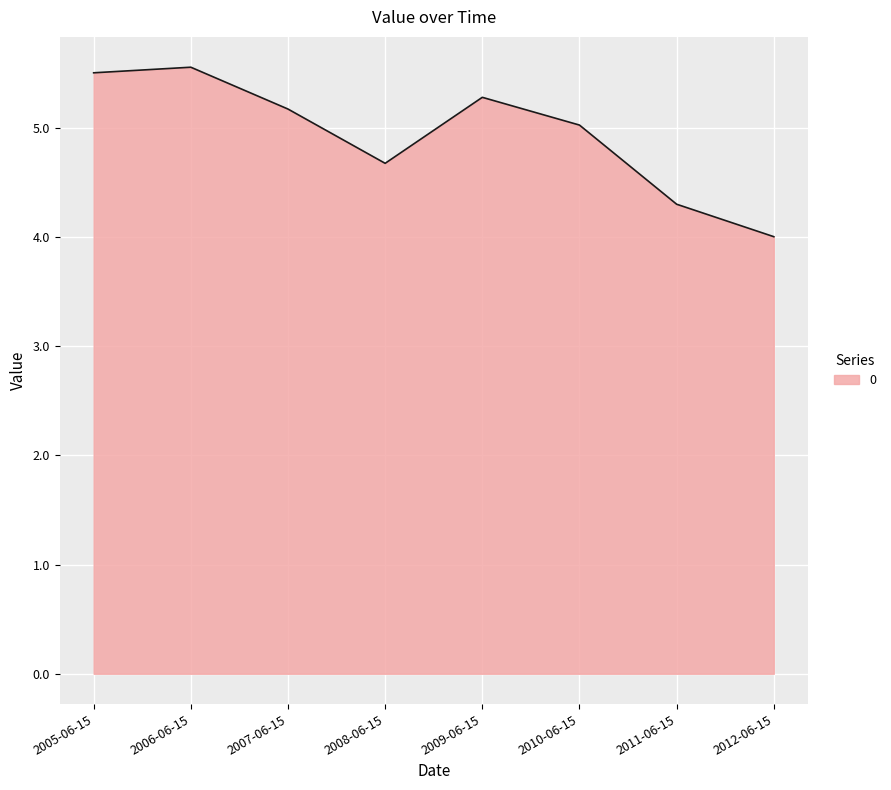

How many lines are shown in the chart?

1